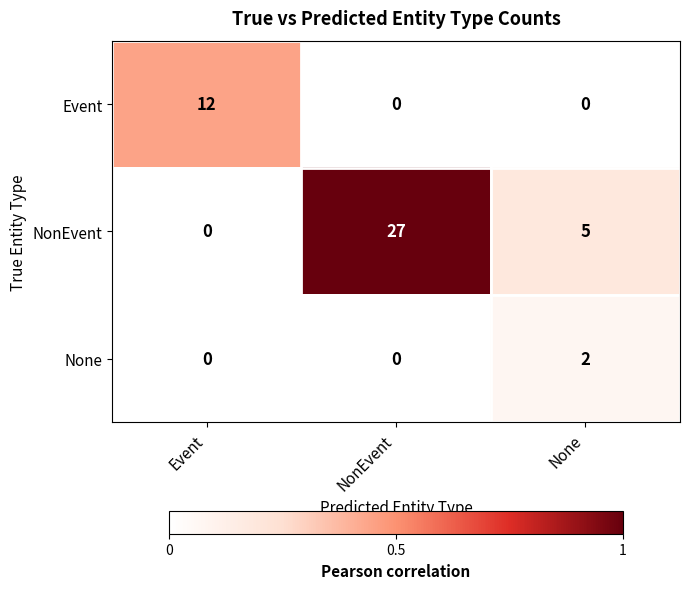

What is the maximum value shown in the chart?

27